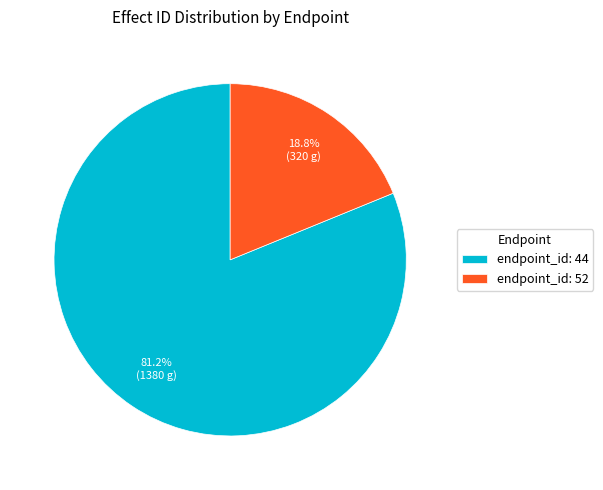

Does endpoint_id: 52 represent more than half of the total?

No